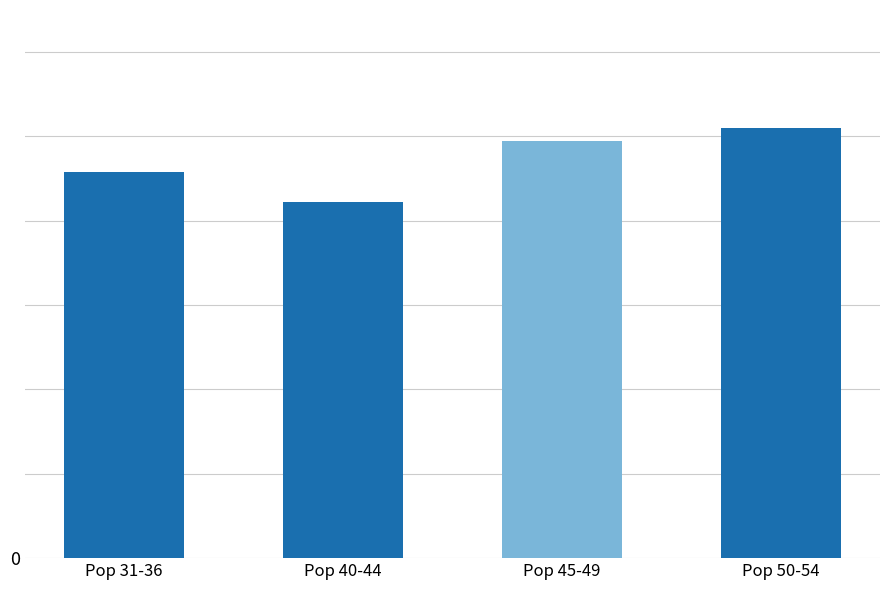

Read the value at Pop 31-36.

45.8